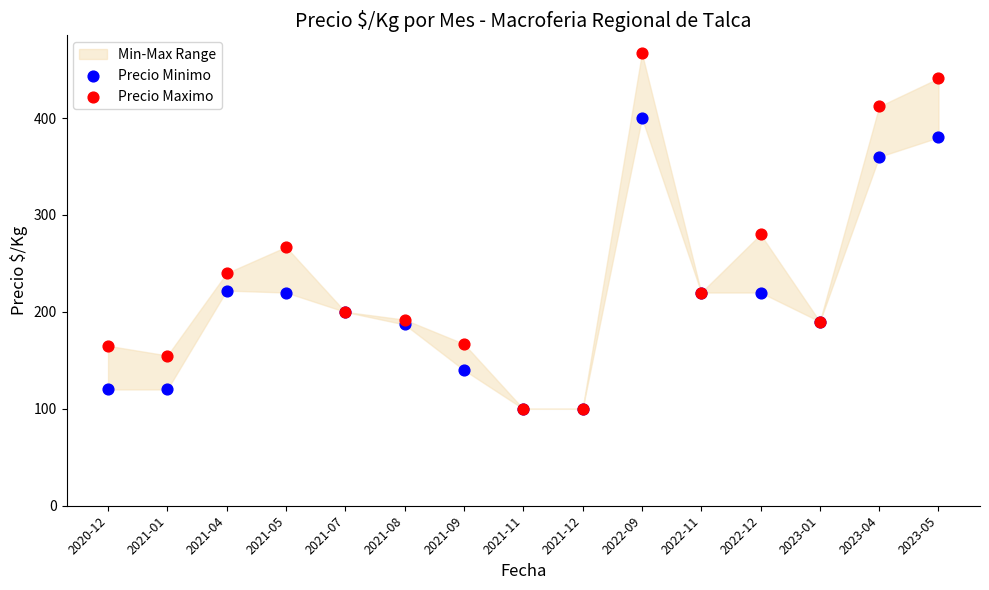

In the Precio Minimo series, what Y value is closest to 250?

222